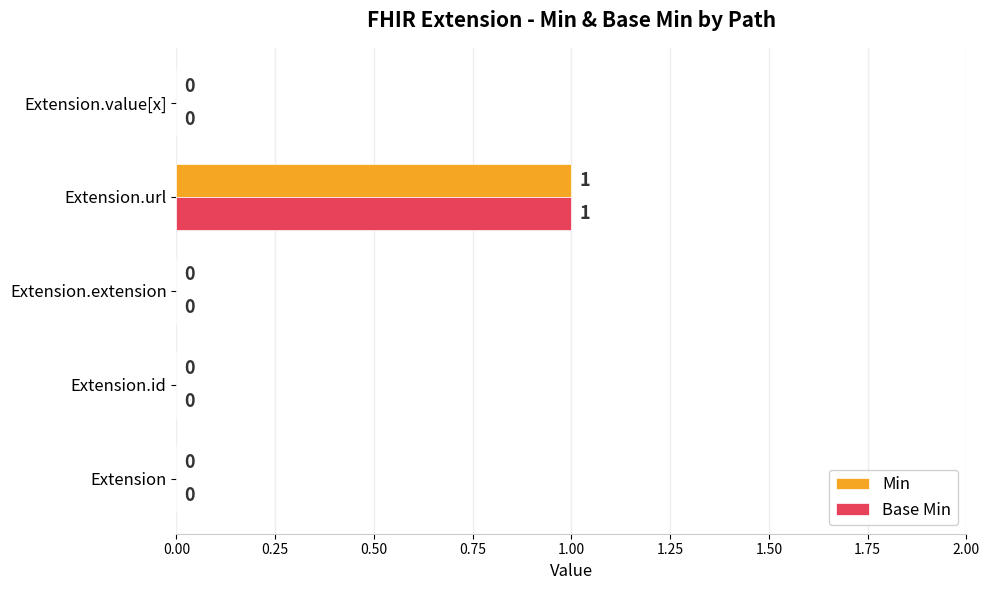

How many data points in Min are above 0?

1